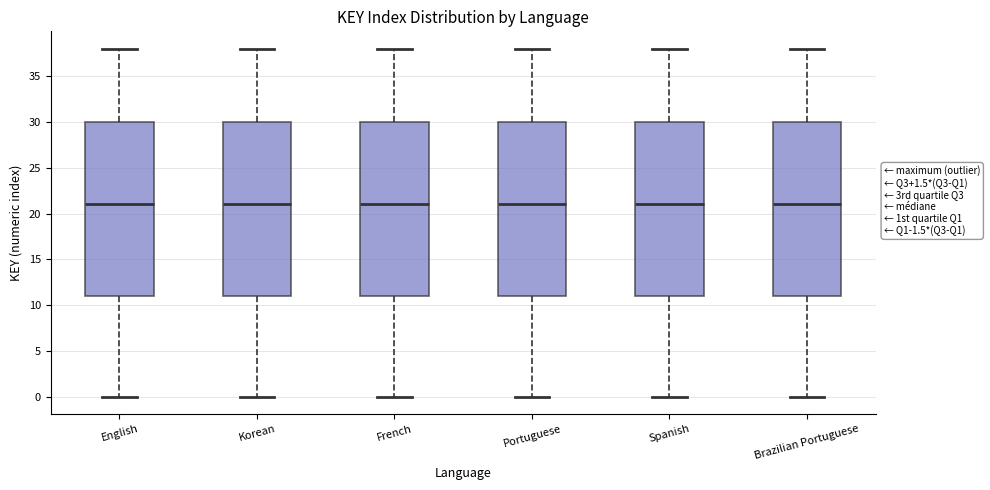

Where does the lower whisker of the box for Korean end on the y-axis? The values are not printed on the chart, so give them approximately, as read against the axis.

0